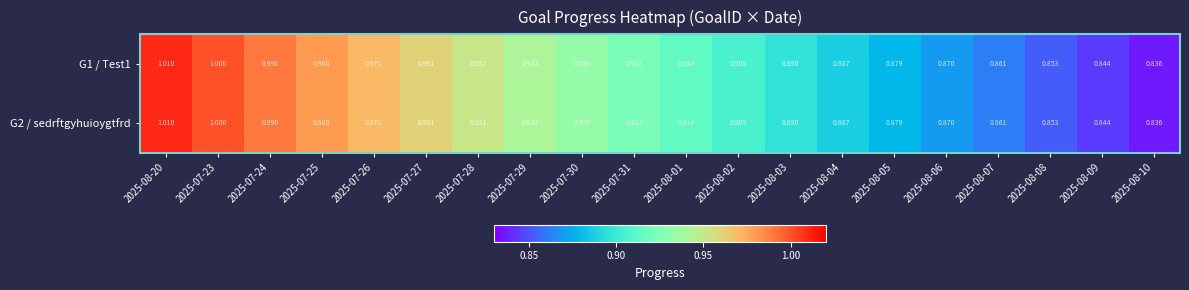

Is the value of G2 / sedrftgyhuioygtfrd at 2025-07-23 greater than the value of G1 / Test1 at 2025-08-20?

No